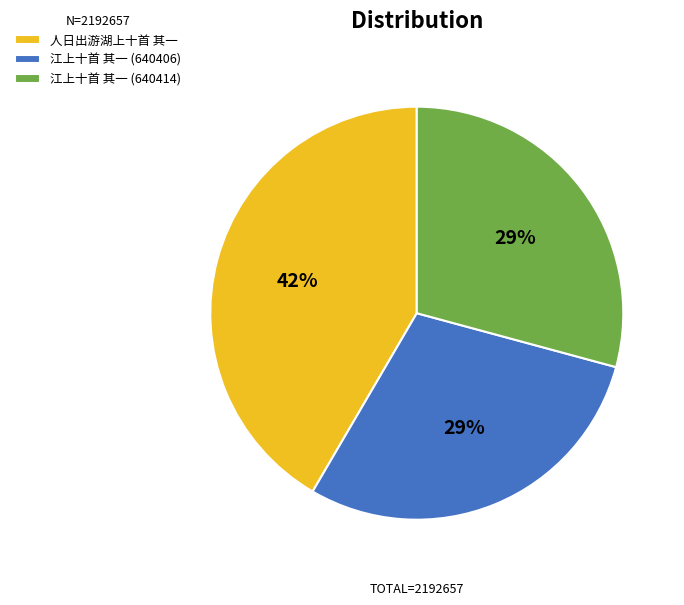

To the nearest percent, what is the combined percentage of 江上十首 其一 (640406) and 江上十首 其一 (640414)?

58%